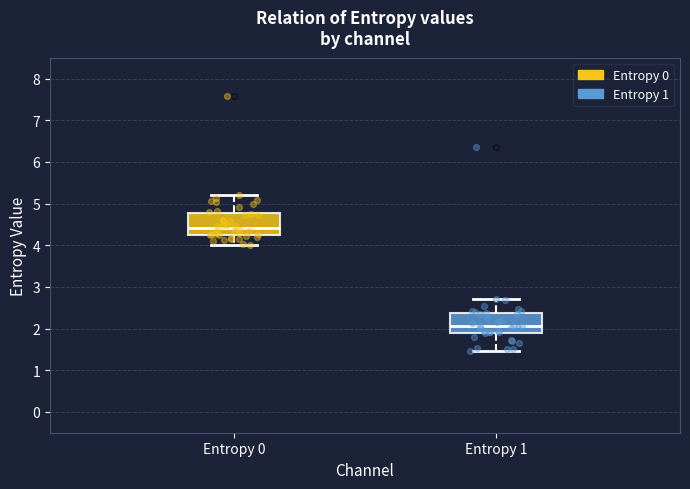

Reading left to right, transcribe this box plot: for each box, give where its median line is, the range the box spans, and where its two whiskers end, as read against the y-axis. The values are not printed on the chart, so give them approximately, as read against the axis.

Entropy 0: median 4.4, box 4.3 to 4.8, whiskers 4.0 to 5.2
Entropy 1: median 2.1, box 1.9 to 2.4, whiskers 1.5 to 2.7